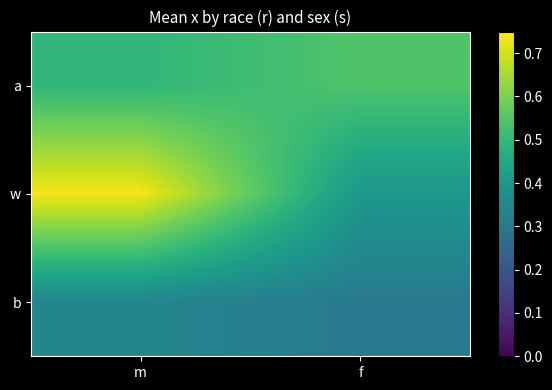

Which series has the largest total across all categories?

w